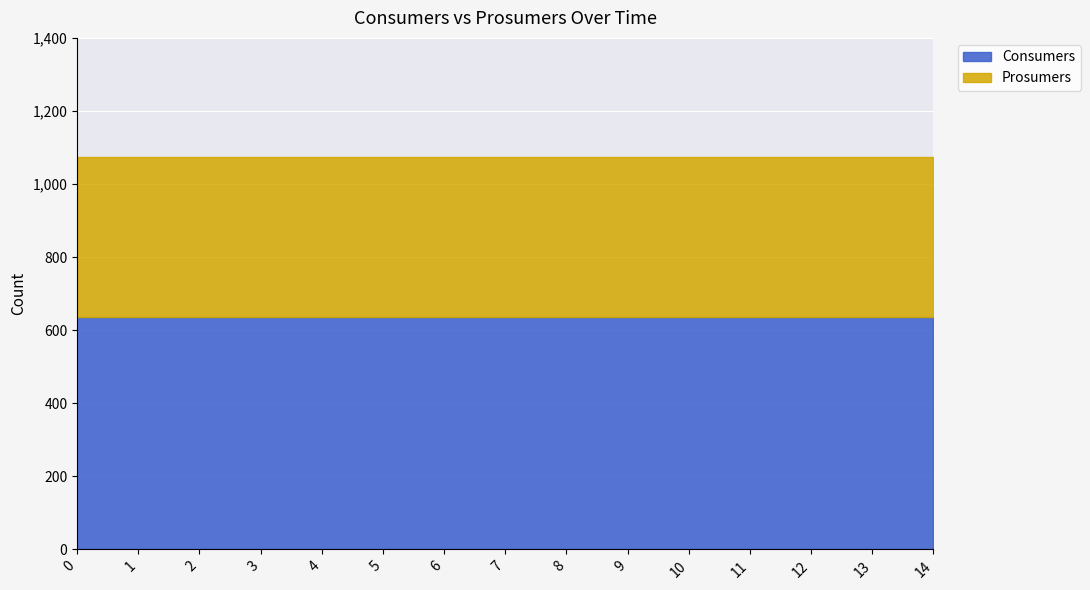

Reading left to right, what are all the values shown in this chart?

Consumers: 0=635	1=635	2=635	3=635	4=635	5=635	6=635	7=635	8=635	9=635	10=635	11=635	12=635	13=635	14=635
Prosumers: 0=440	1=440	2=440	3=440	4=440	5=440	6=440	7=440	8=440	9=440	10=440	11=440	12=440	13=440	14=440